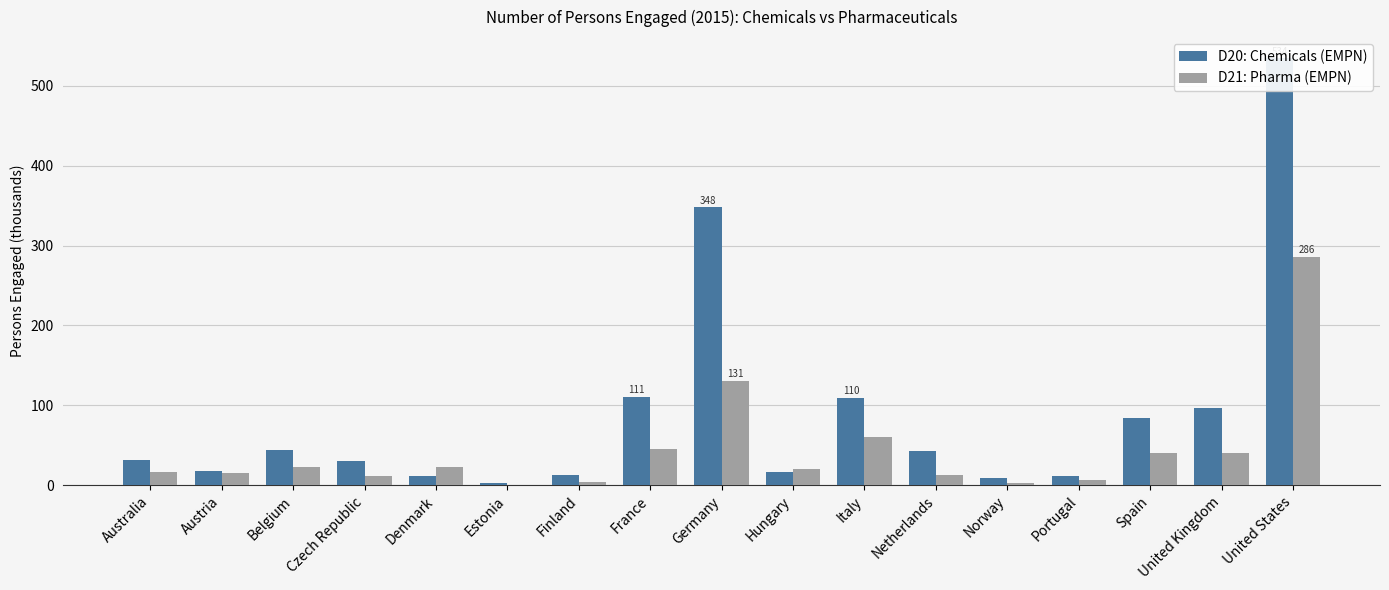

How many bars are there in each group?

2